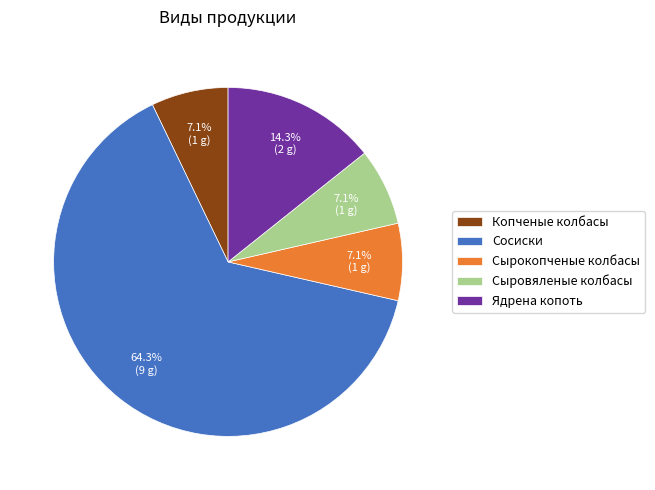

True or false: Сырокопченые колбасы accounts for 7% of the total.

True